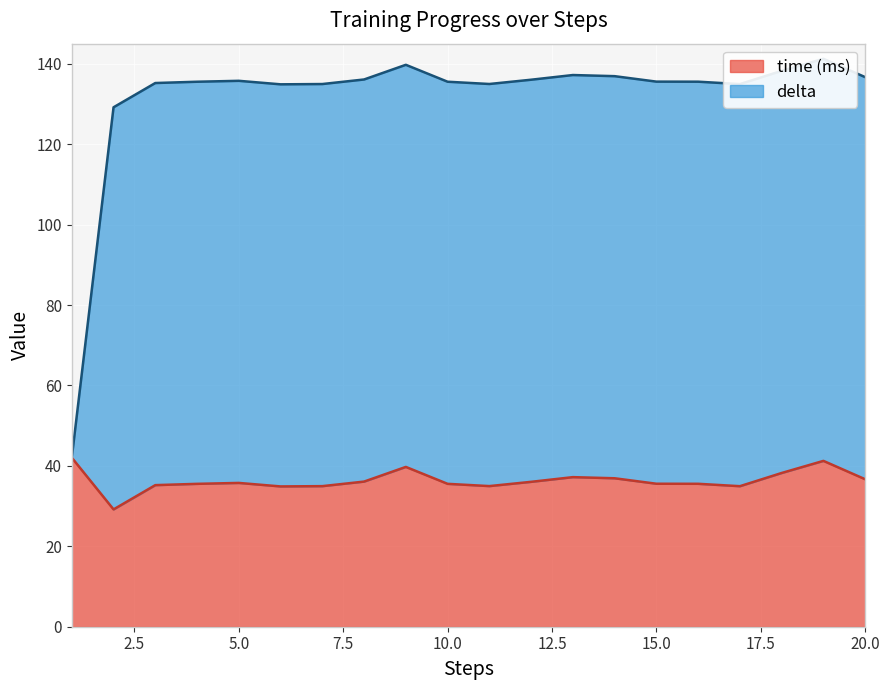

Is the value of time at 5 greater than the value of delta at 15?

No